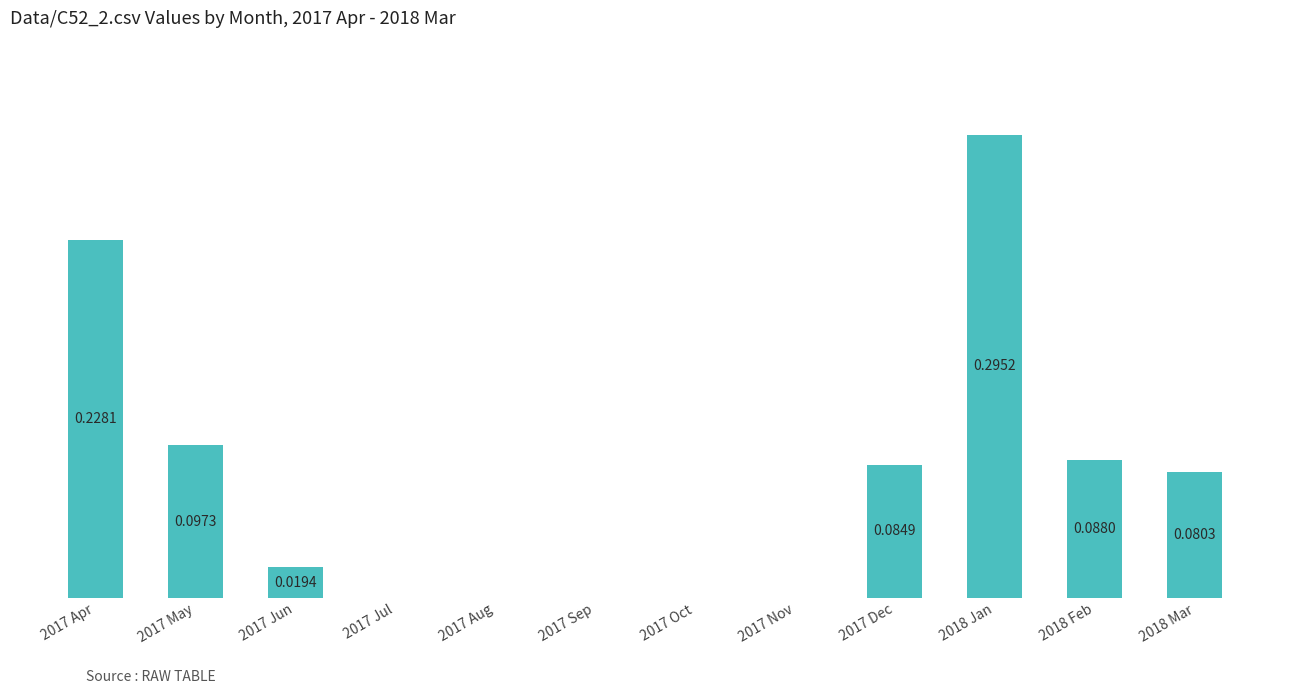

Which has a higher value, 2018 Mar or 2017 Jun?

2018 Mar